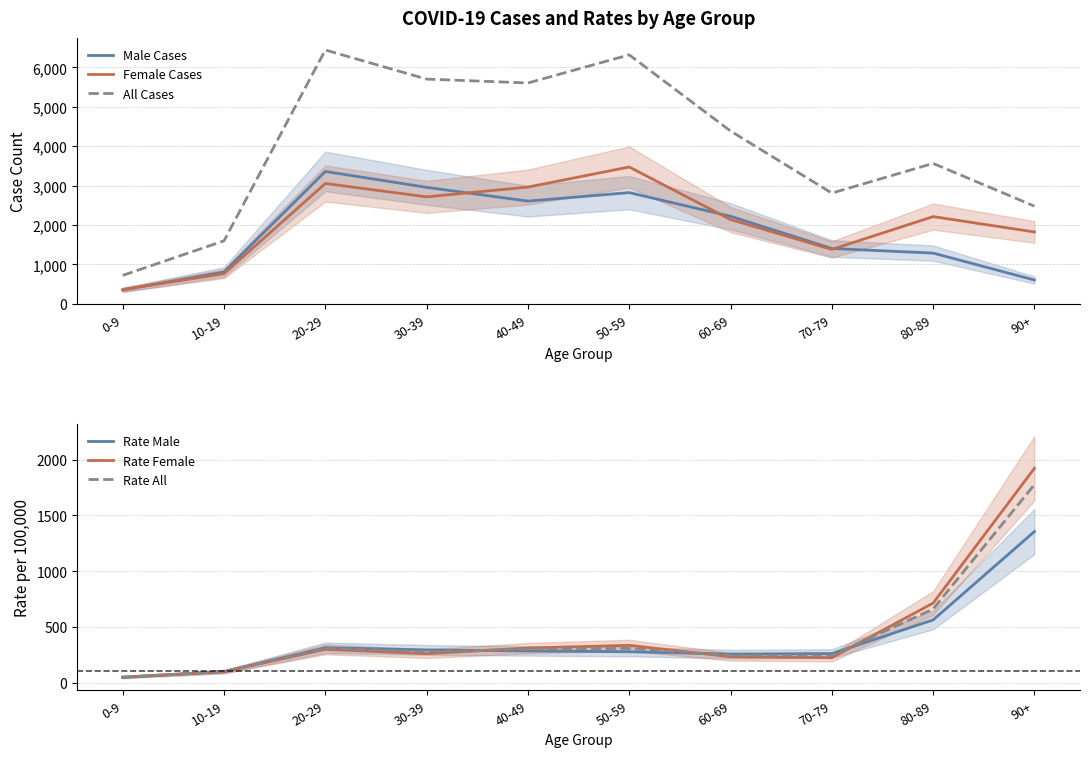

Reading left to right, what are all the values shown in this chart?

Male Cases: 0-9=353.0	10-19=810.0	20-29=3359.0	30-39=2956.0	40-49=2607.0	50-59=2822.0	60-69=2223.0	70-79=1405.0	80-89=1289.0	90+=606.0
Female Cases: 0-9=363.0	10-19=767.0	20-29=3054.0	30-39=2715.0	40-49=2963.0	50-59=3472.0	60-69=2140.0	70-79=1381.0	80-89=2214.0	90+=1825.0
All Cases: 0-9=724.0	10-19=1600.0	20-29=6439.0	30-39=5701.0	40-49=5603.0	50-59=6316.0	60-69=4385.0	70-79=2810.0	80-89=3563.0	90+=2480.0
Rate Male: 0-9=45.3	10-19=97.5	20-29=312.4	30-39=293.0	40-49=283.5	50-59=276.4	60-69=255.4	70-79=260.0	80-89=562.2	90+=1355.6
Rate Female: 0-9=49.1	10-19=97.4	20-29=297.9	30-39=259.2	40-49=309.6	50-59=333.9	60-69=231.4	70-79=222.9	80-89=713.2	90+=1924.1
Rate All: 0-9=47.7	10-19=98.9	20-29=306.6	30-39=277.3	40-49=298.6	50-59=306.5	60-69=244.3	70-79=242.3	80-89=660.2	90+=1777.1